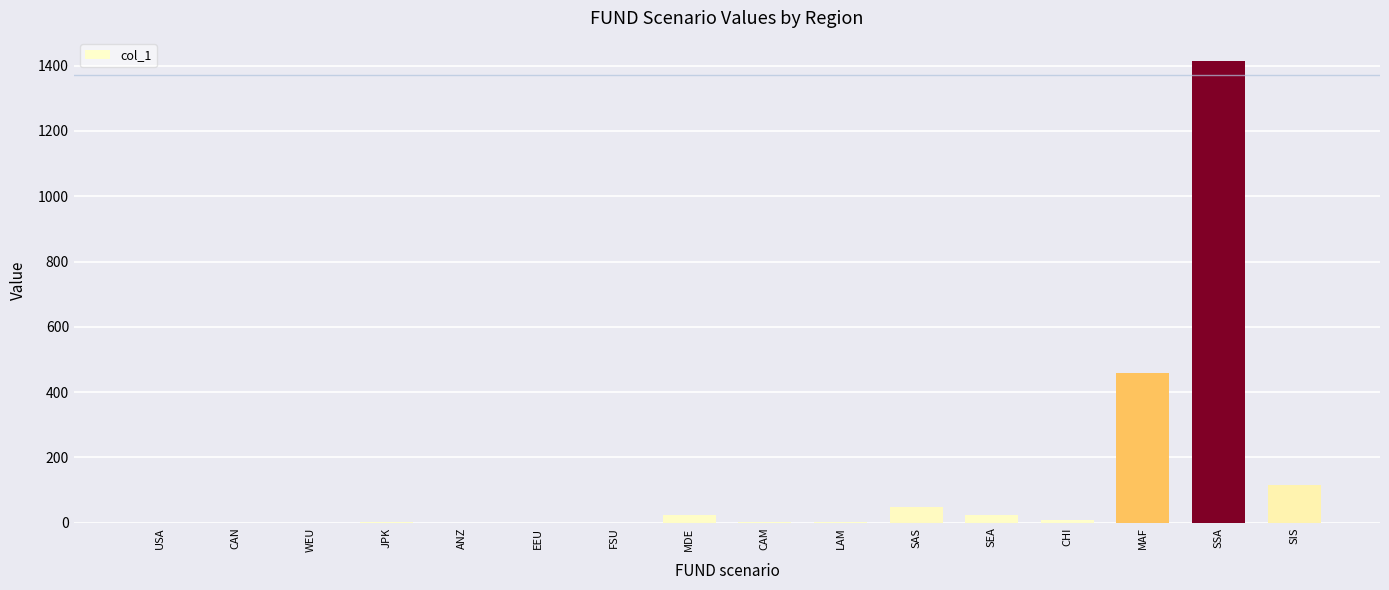

At which label is the value closest to 707?

MAF